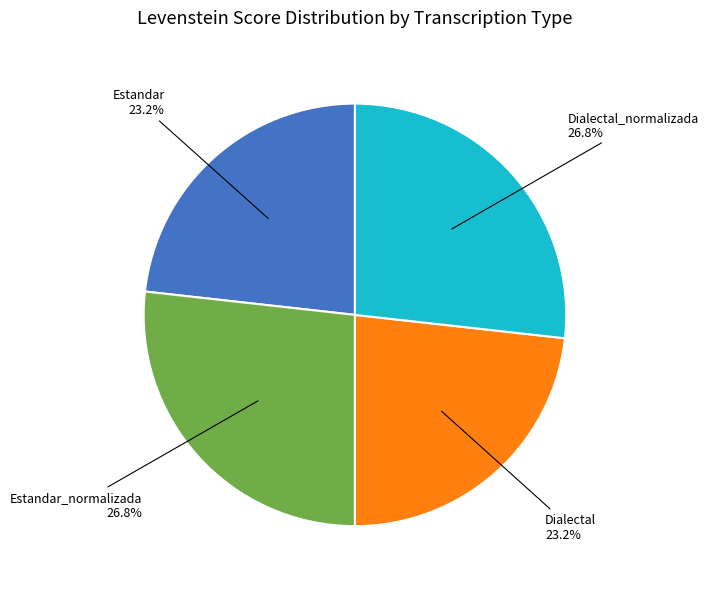

Count the number of slices in the pie.

4